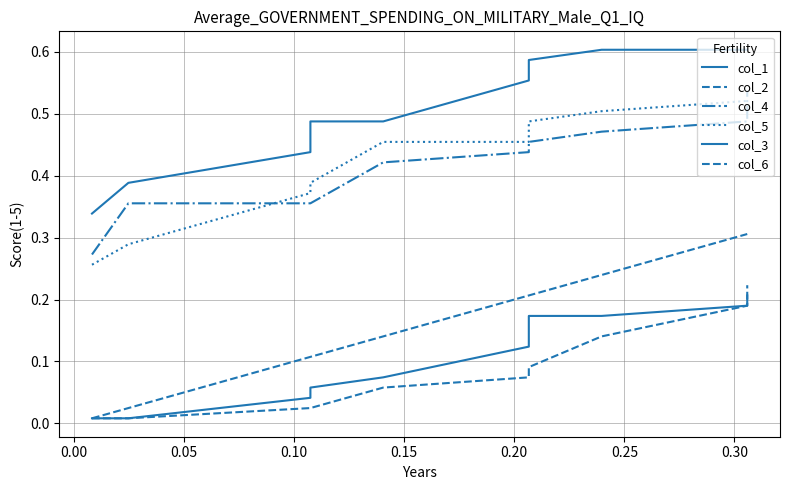

What is the greatest value displayed?

0.6